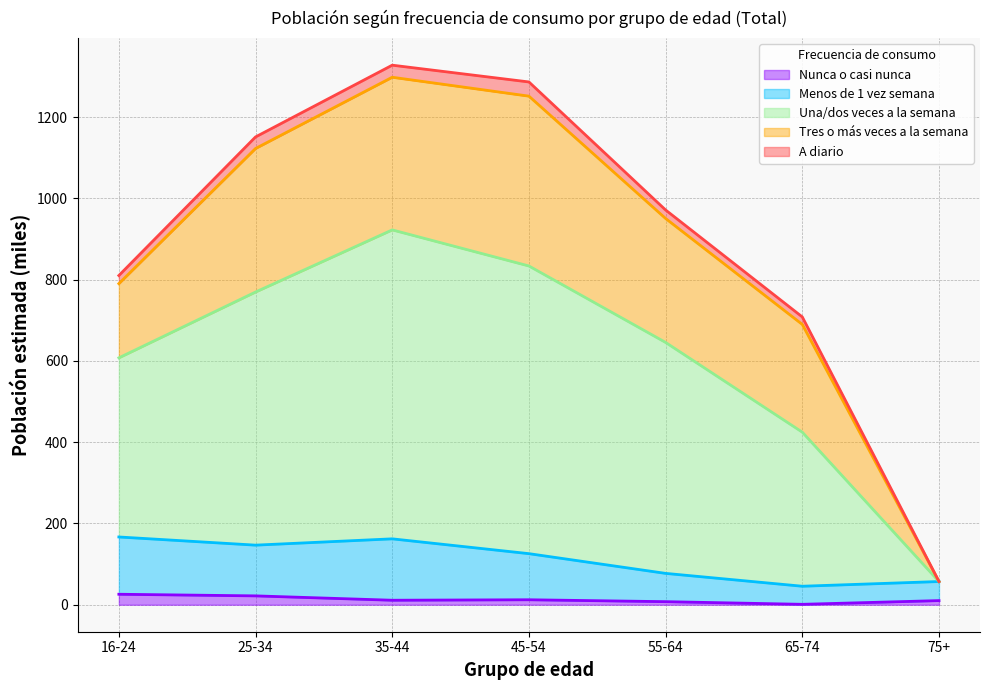

Count the number of categories in the chart.

7